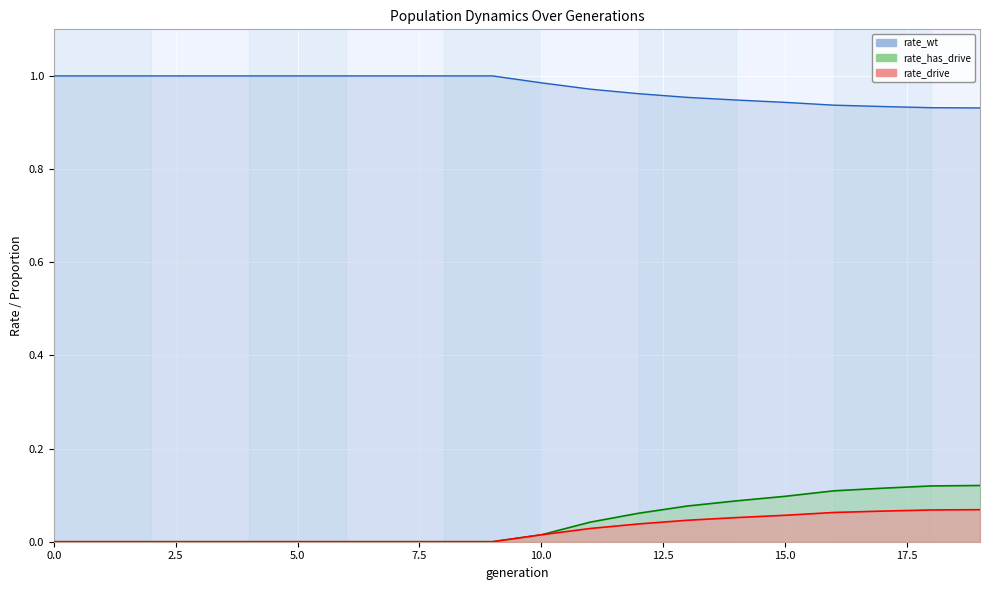

How many data points in rate_drive are above 0?

10